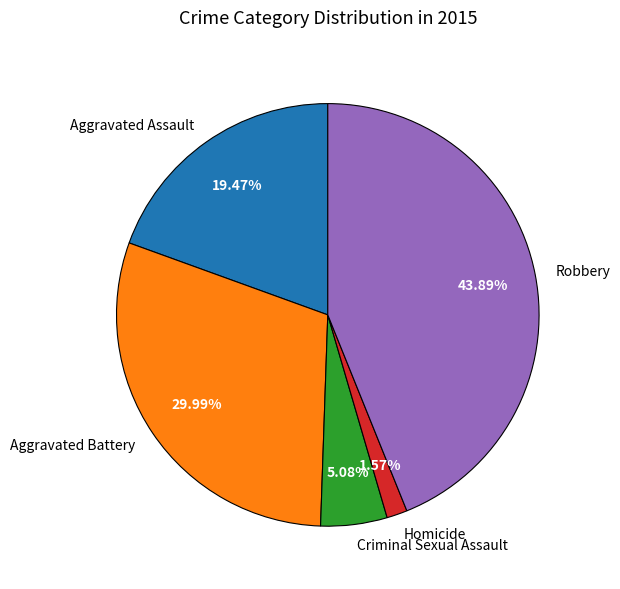

Which has a higher value, Homicide or Criminal Sexual Assault?

Criminal Sexual Assault